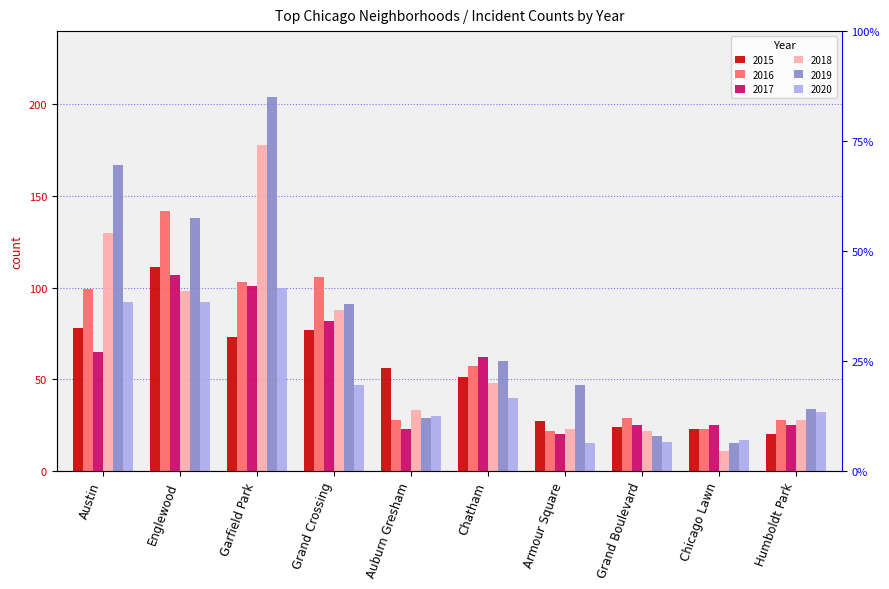

What position from the right is Armour Square?

4